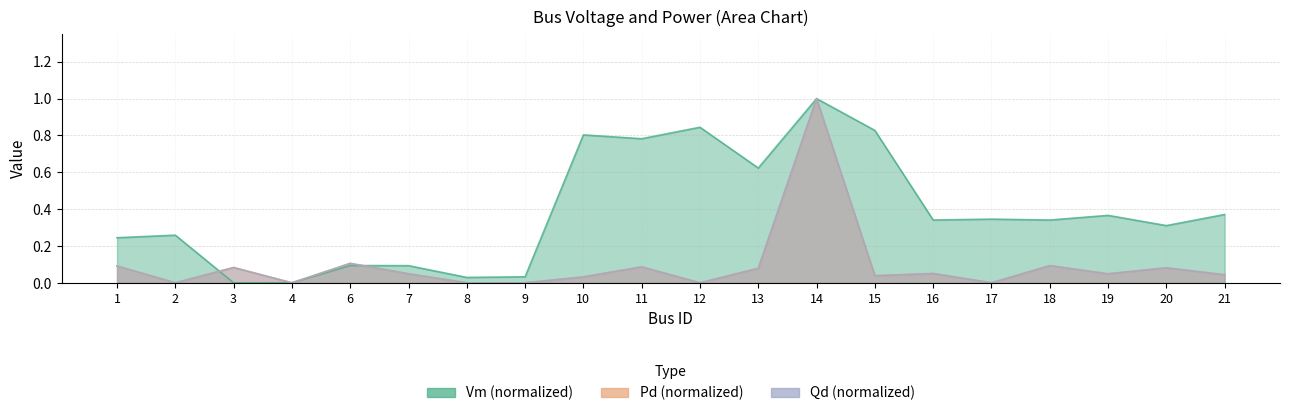

At which label does Vm reach its minimum?

3